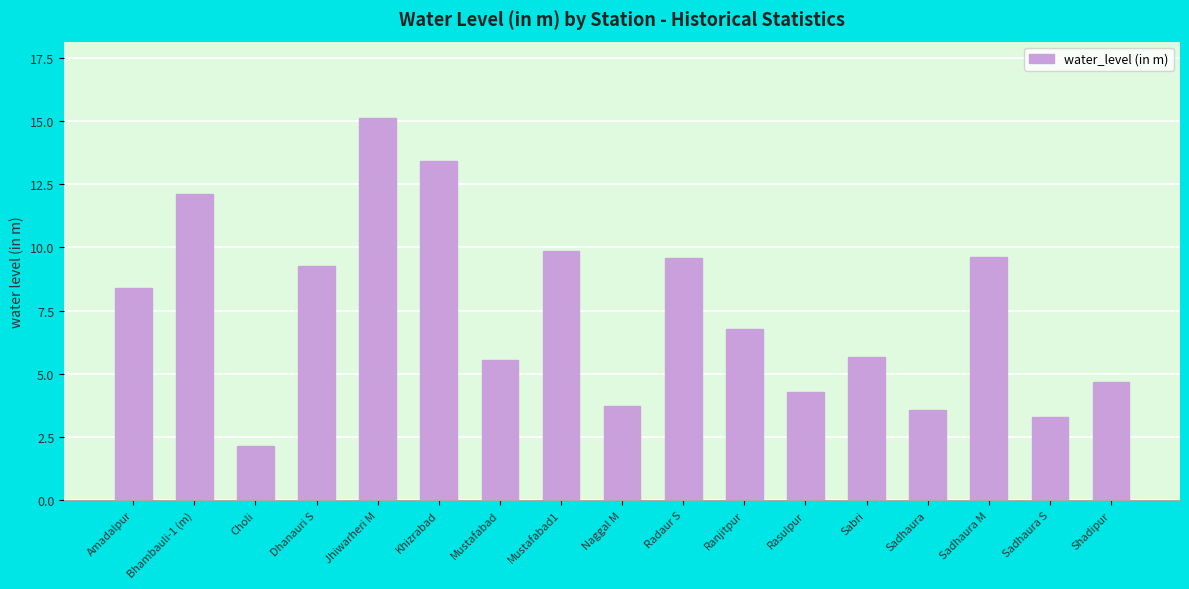

What is the sum of all values?

127.0